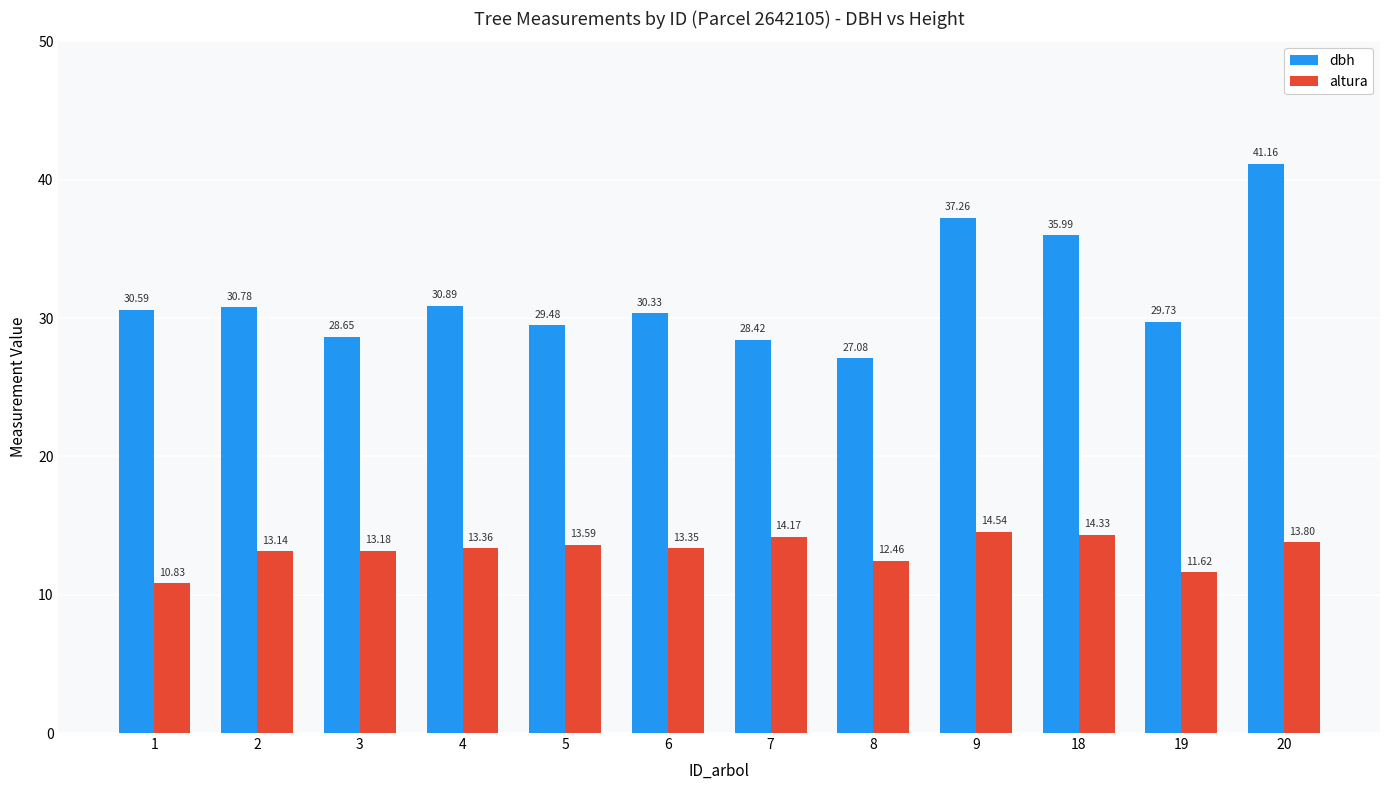

What is the difference between the dbh values at 5 and 18?

6.5